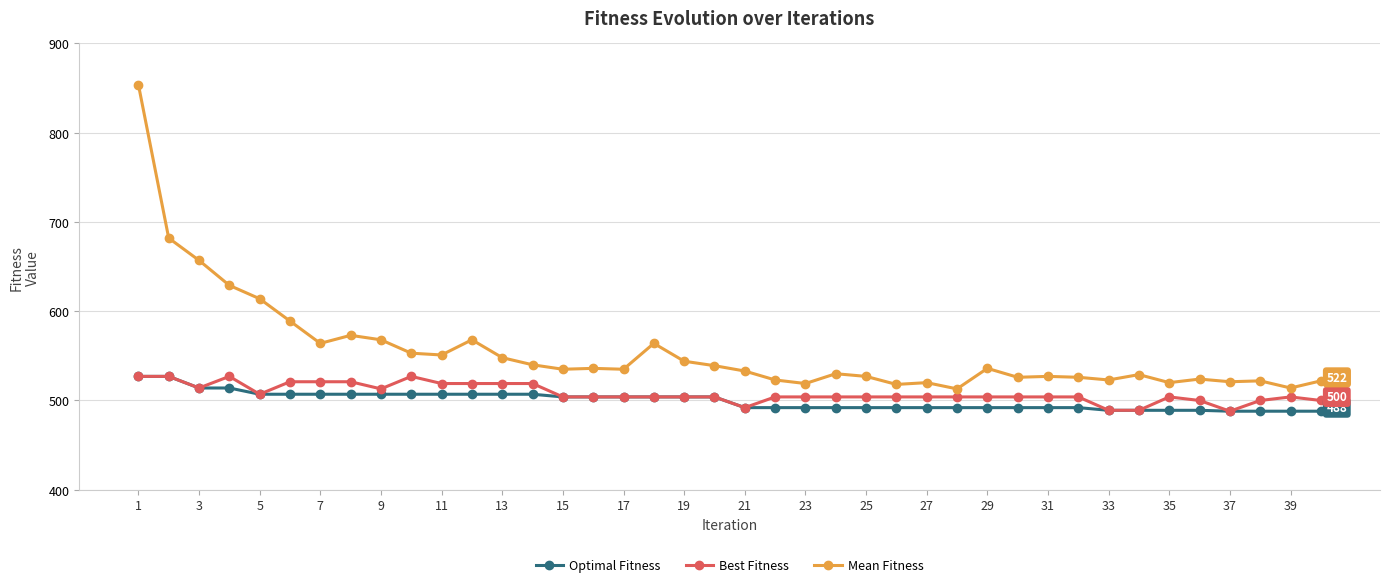

True or false: Mean Fitness has more than 0 points higher than both neighbors.

True